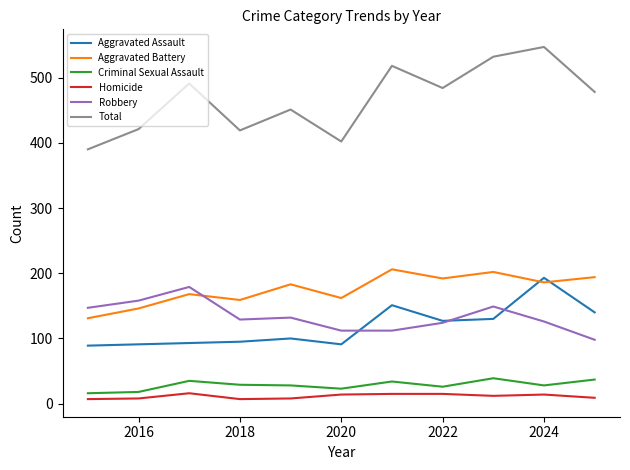

Does the chart have visible grid lines?

No